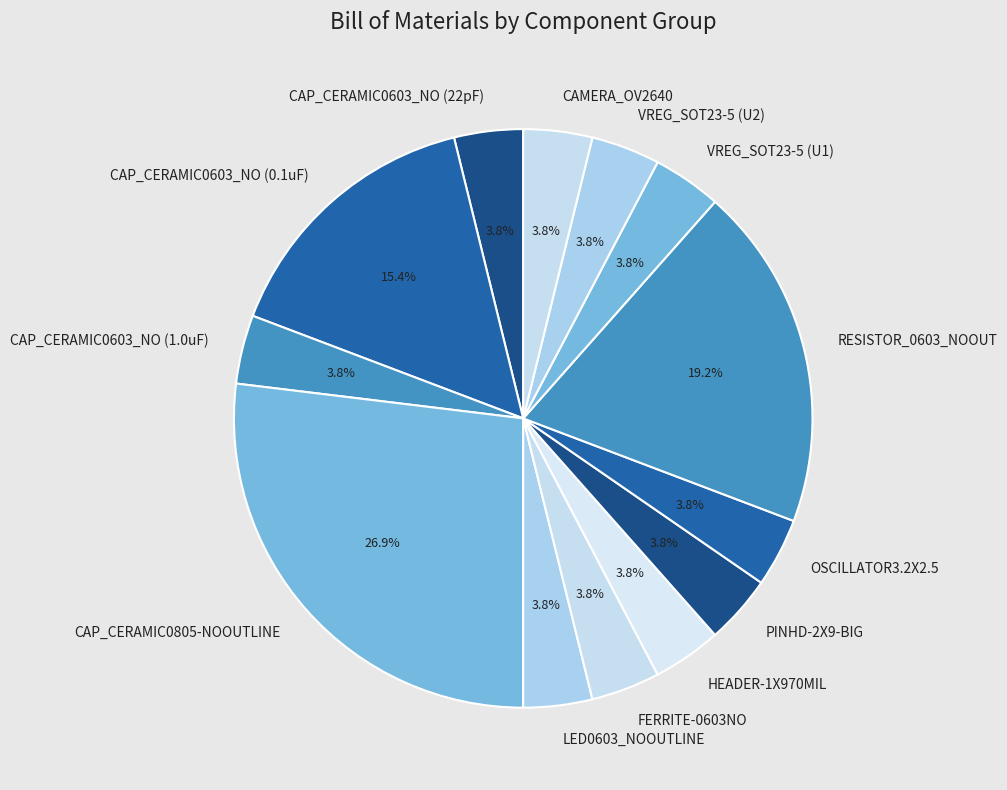

Combined, do CAP_CERAMIC0603_NO (1.0uF) and CAMERA_OV2640 account for over 50%?

No